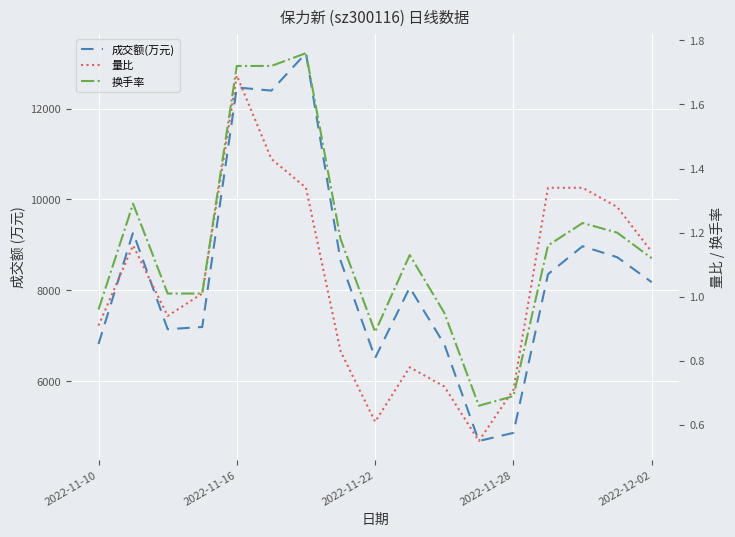

Which series changed the most between 10 and 15?

成交额(万元)